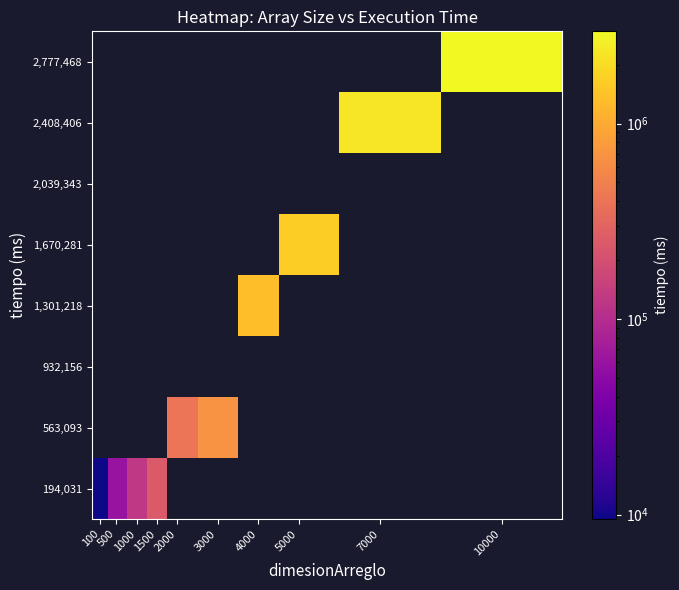

Which series has the largest range (max minus min)?

194,031